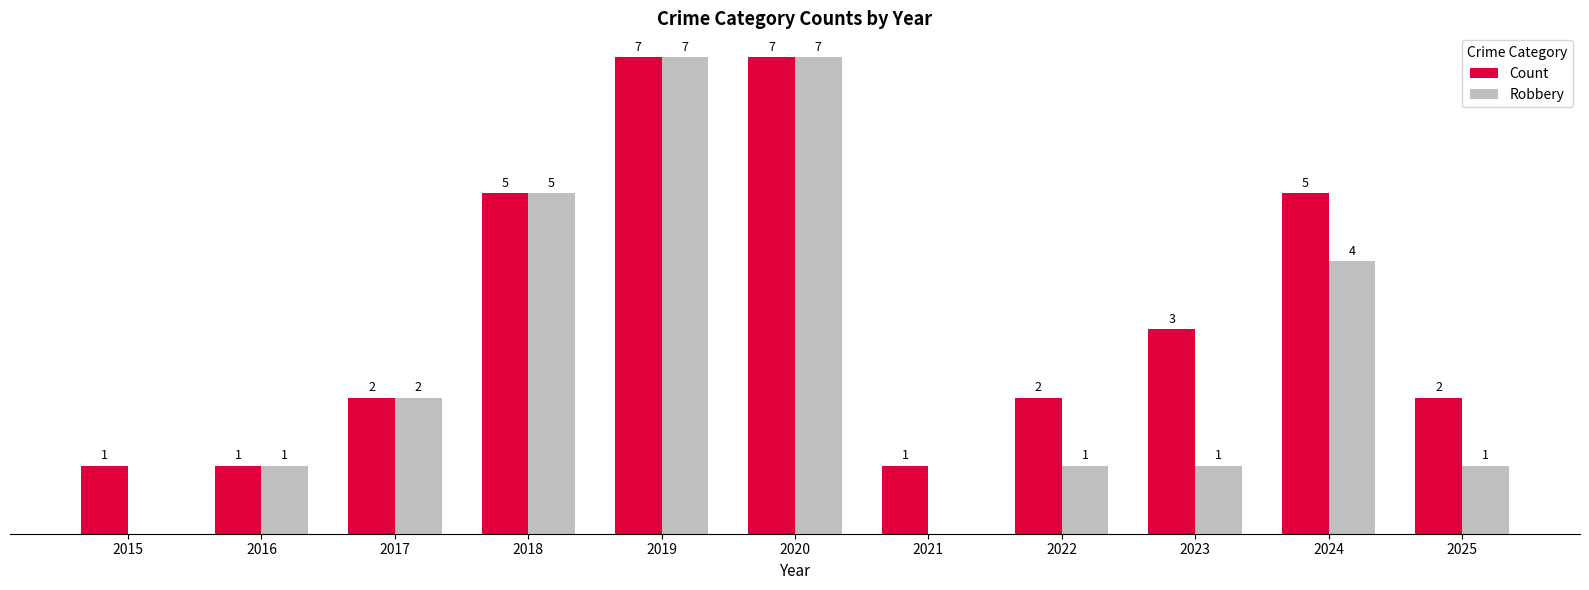

Which series has the largest total across all categories?

Count